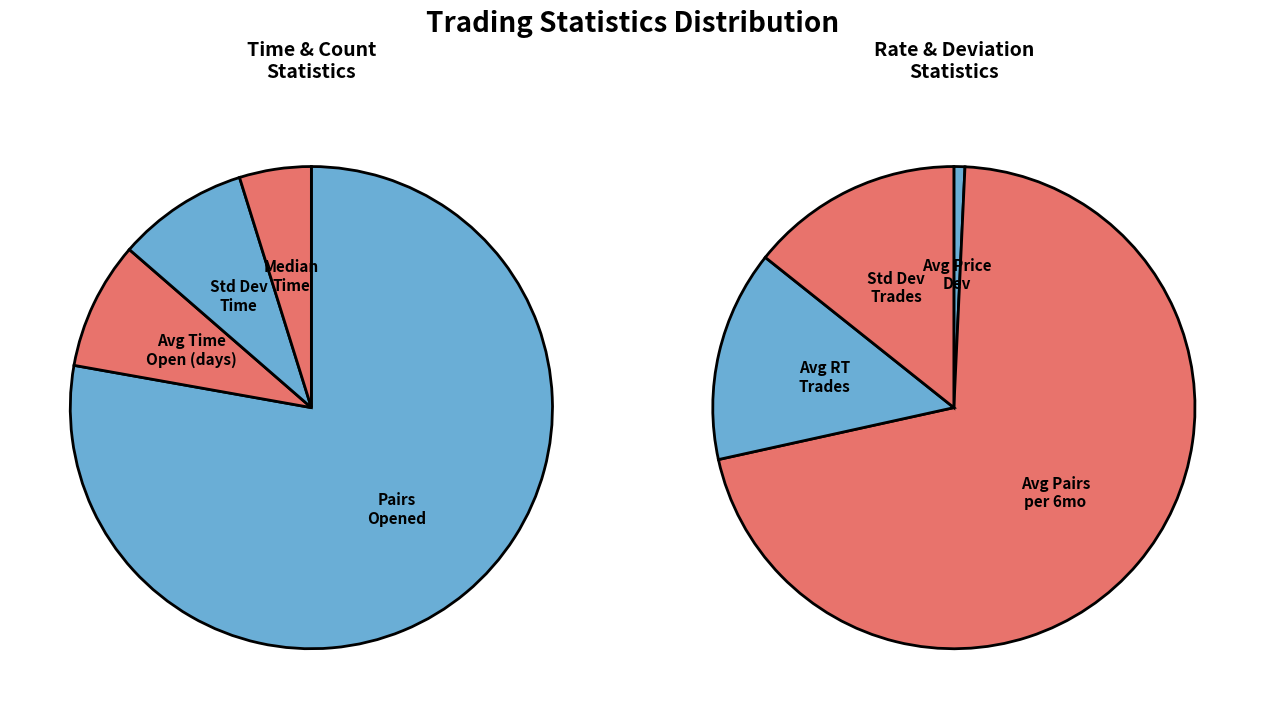

To the nearest percent, what is the difference between the Total_number_of_pairs_opened and Av_Price_Dev_trigger_openpa slice percentages?

76%